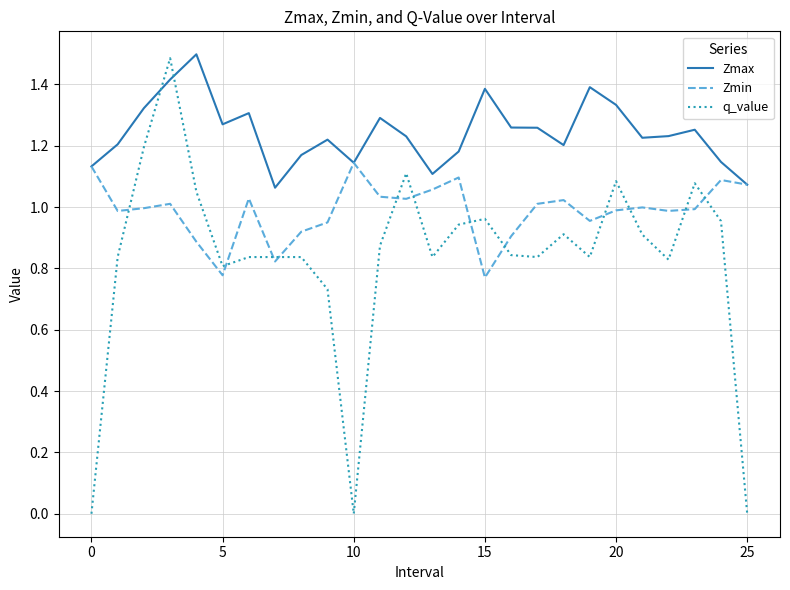

What is the greatest value displayed?

1.5